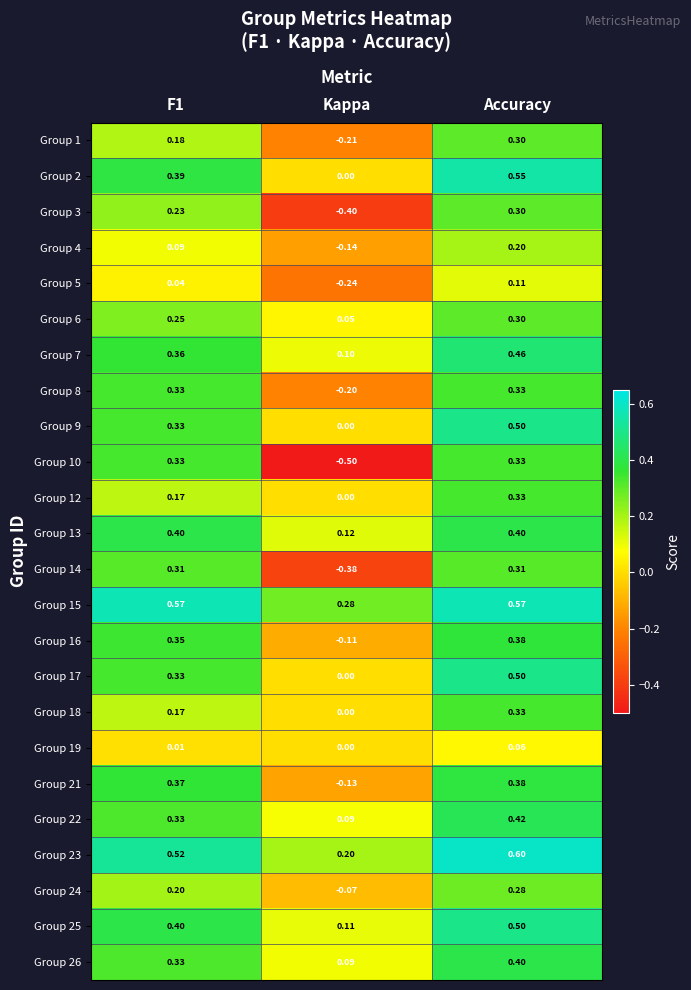

Which category has the highest value across all series?

Accuracy